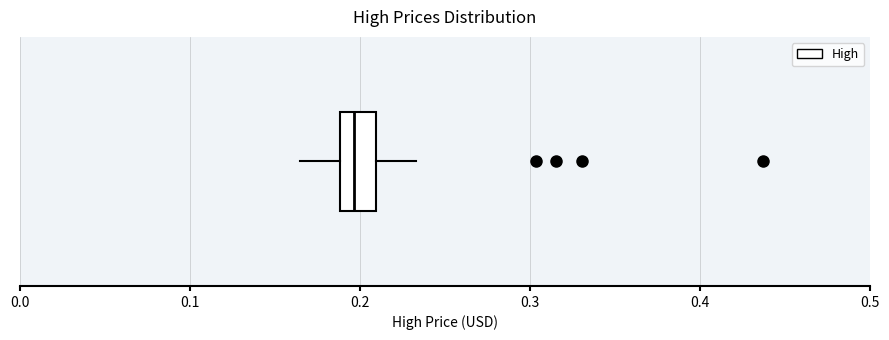

Read this box plot against the x-axis: the position of the median line, the range covered by the box, and the ends of both whiskers. The values are not printed on the chart, so give them approximately, as read against the axis.

median 0.20, box 0.19 to 0.21, whiskers 0.17 to 0.23